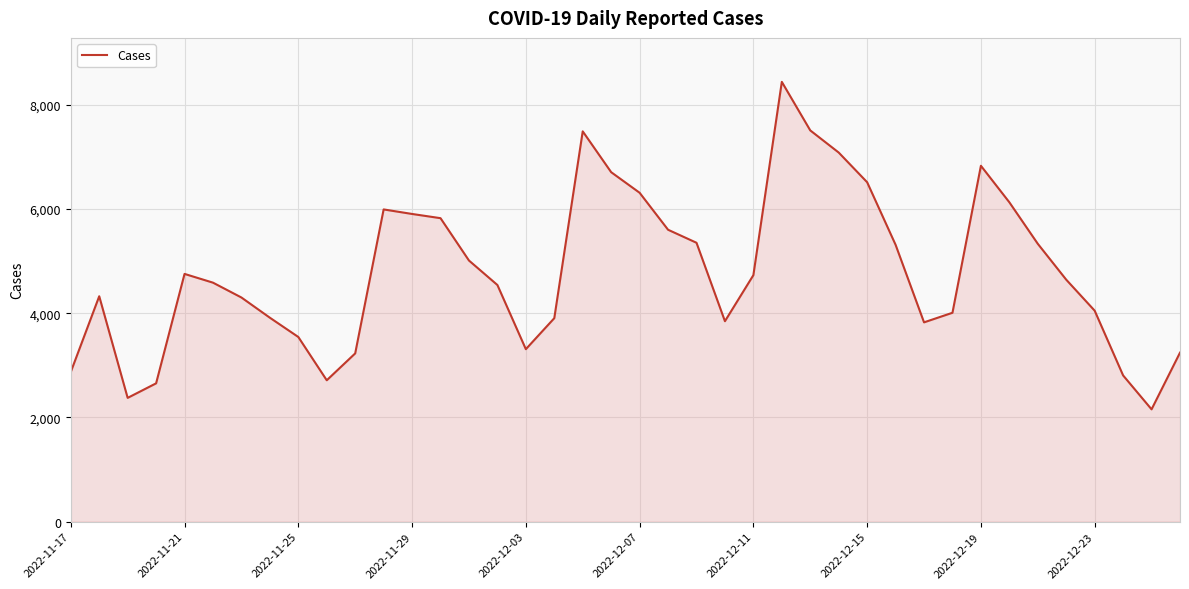

What is the maximum value shown in the chart?

8443